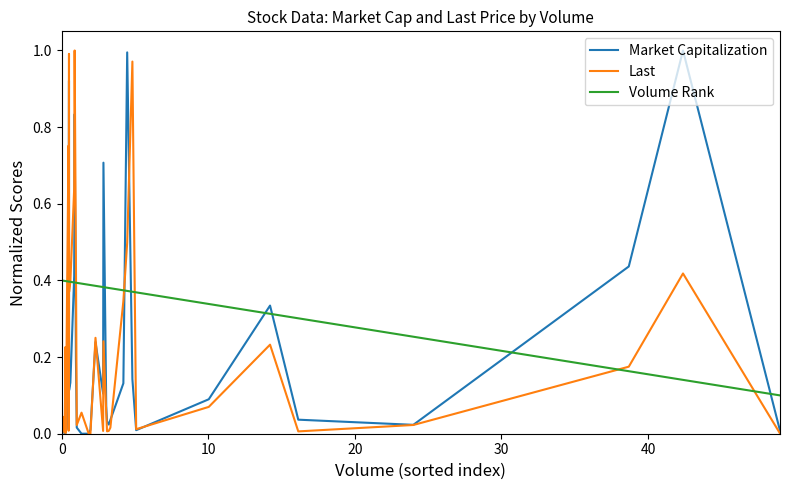

Which series has the largest total across all categories?

Volume Rank